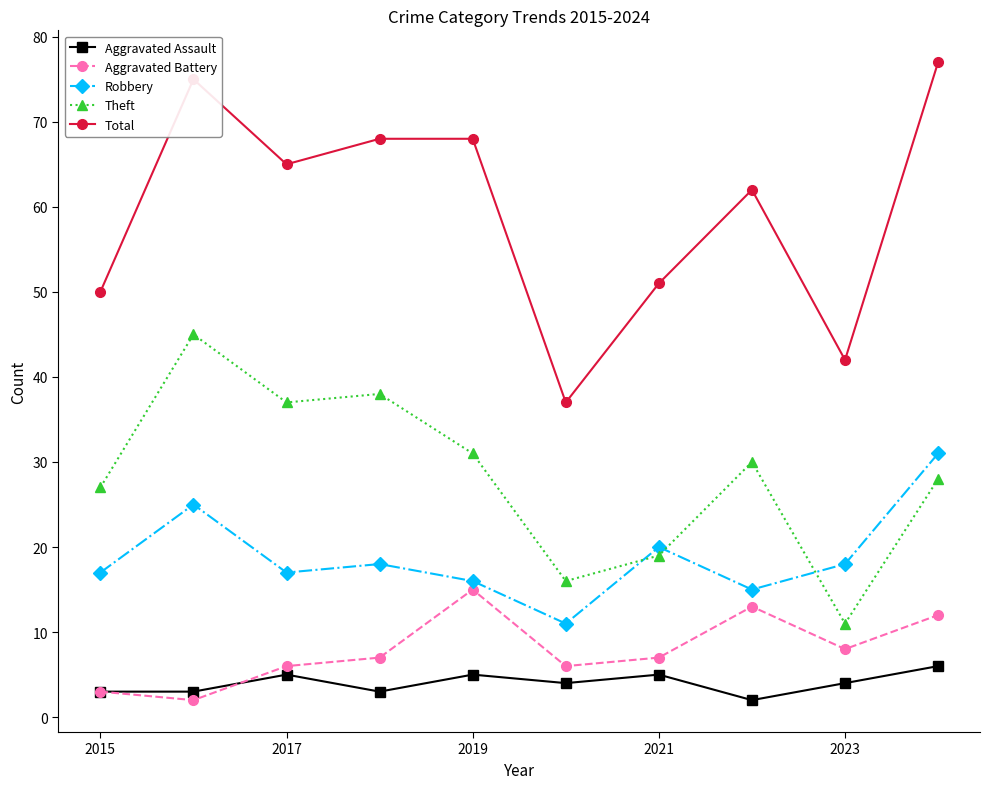

True or false: Theft has more than 0 interior local peaks.

True